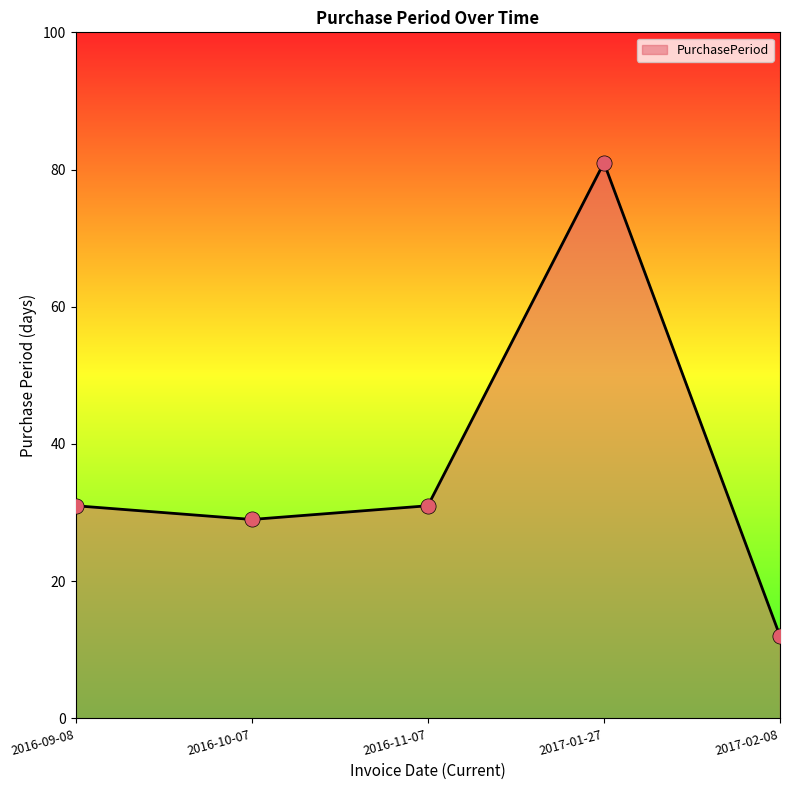

What is the ratio of the value at 2017-02-08 to the value at 2017-01-27?

0.1